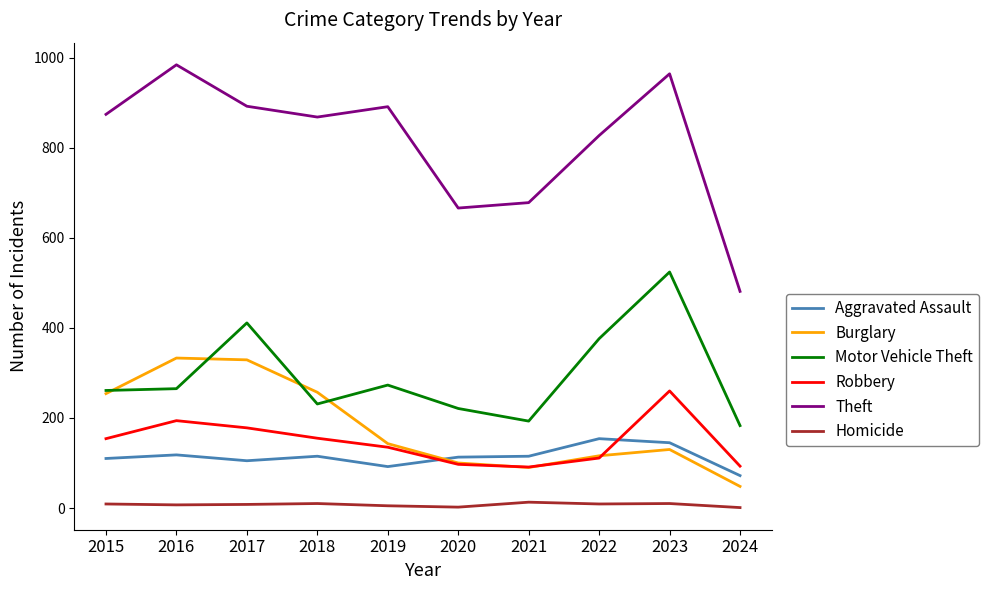

What is the maximum value shown in the chart?

984